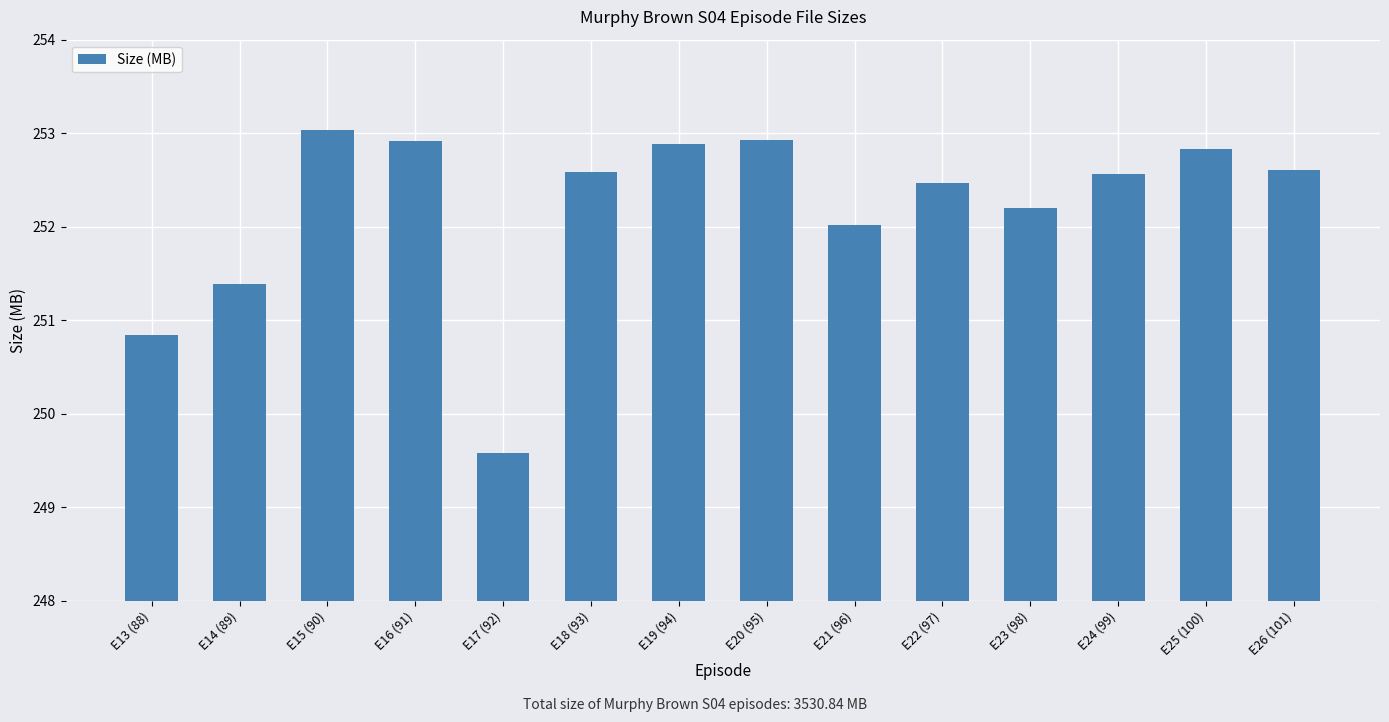

How many bars are there in total?

14